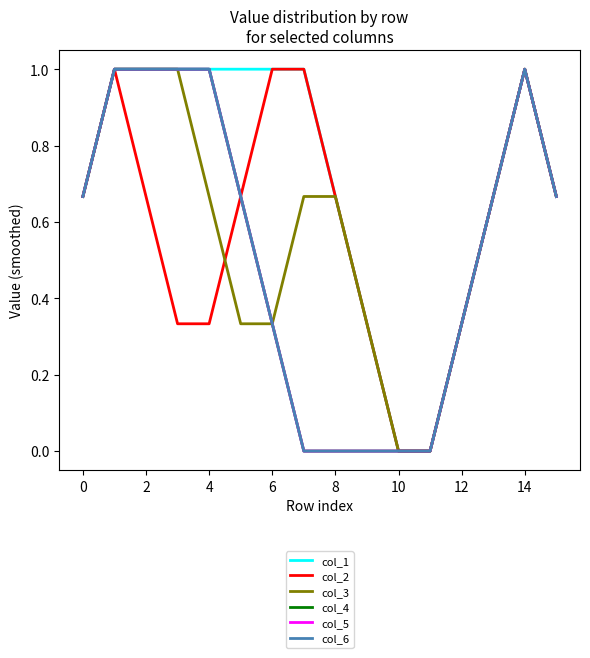

Does the chart display data point markers on the line(s)?

No